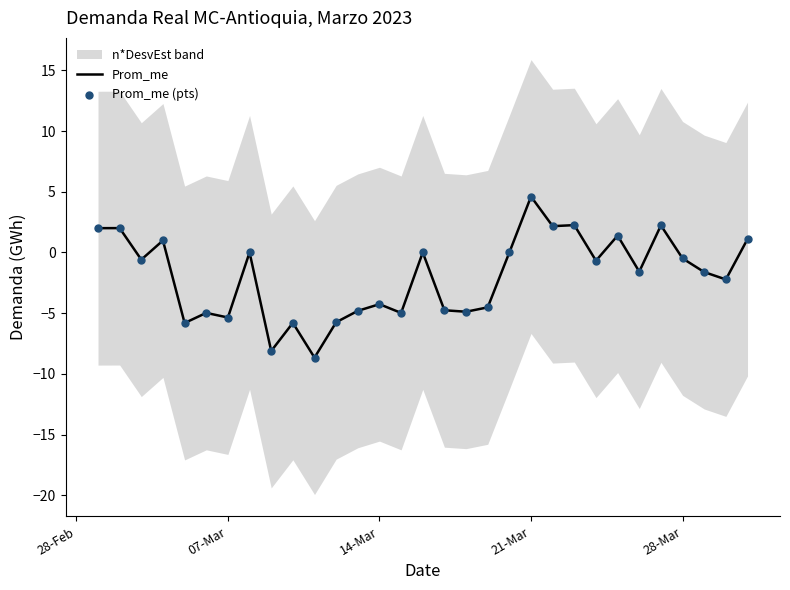

Which series reaches the minimum Y coordinate?

Prom_me